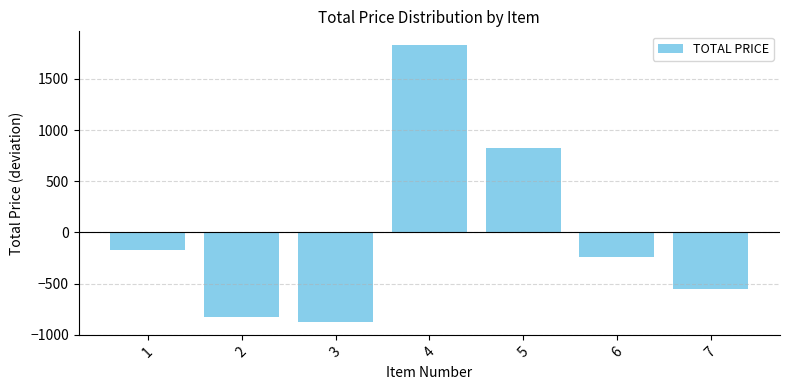

Reading right to left, what are all the values shown in this chart?

-550.9	-242.9	829.1	1829.1	-870.9	-822.6	-170.9